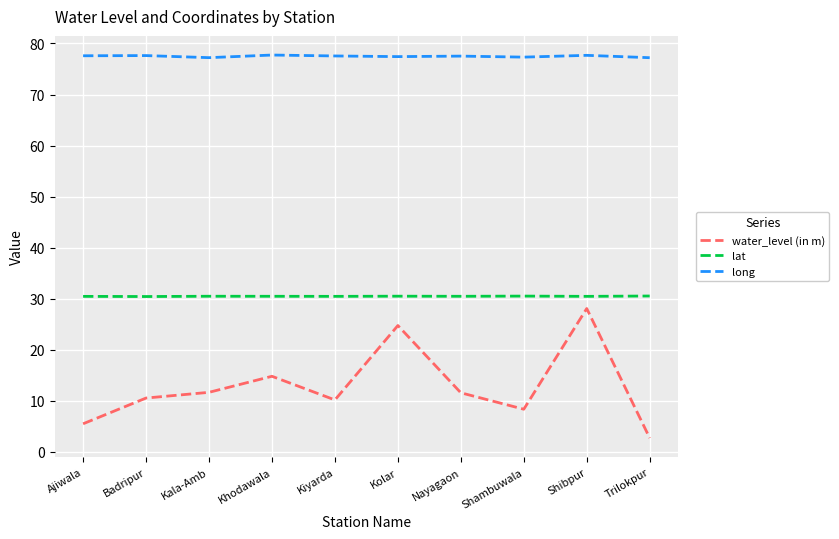

Rank the series by their average value, from lowest to highest.

water_level (in m), lat, long